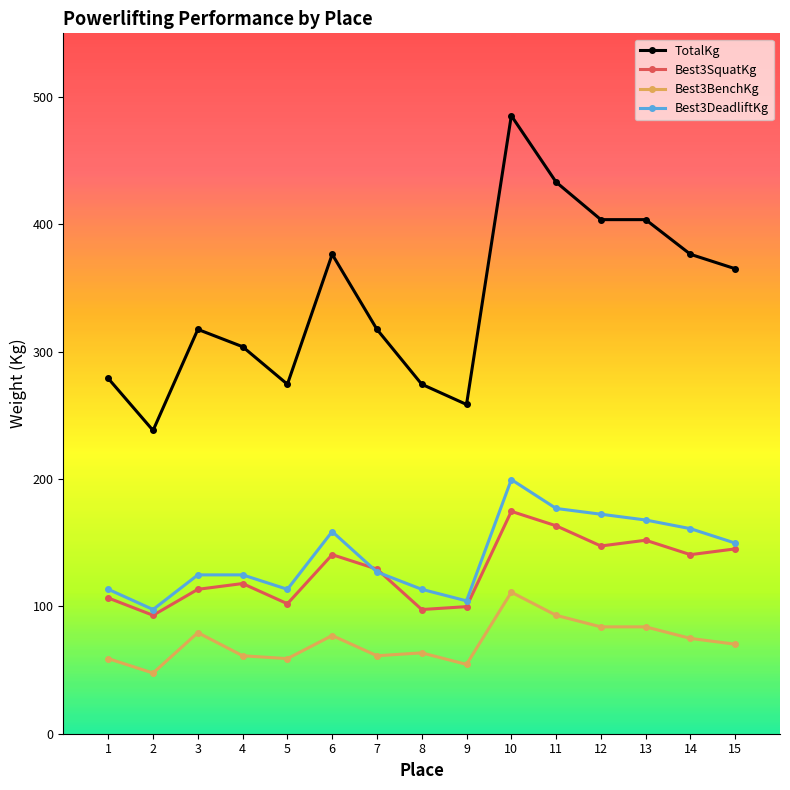

Which series changed the most between 1 and 9?

TotalKg